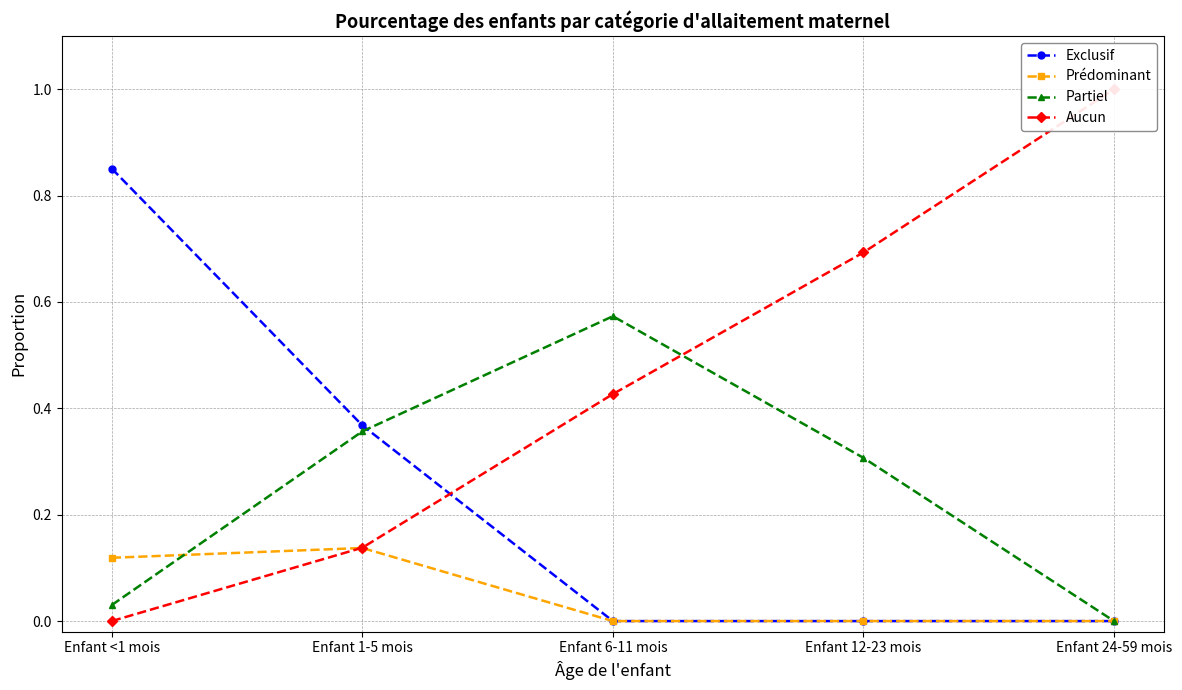

How many categories are shown in the chart?

5